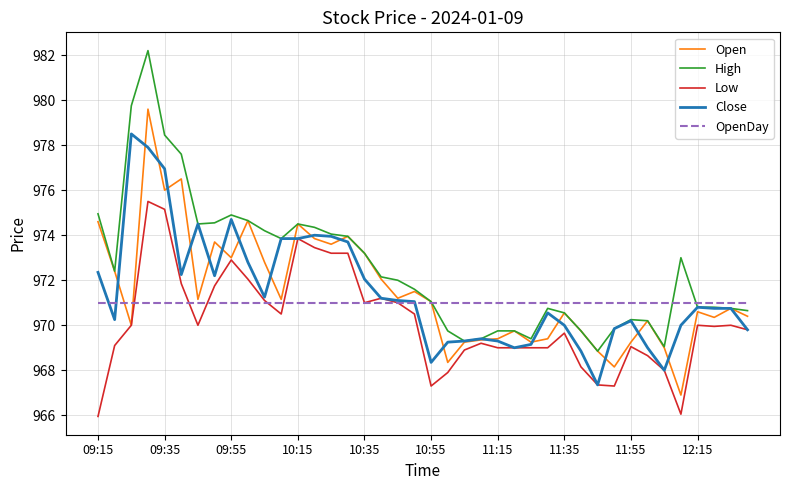

Which series has the largest total across all categories?

High